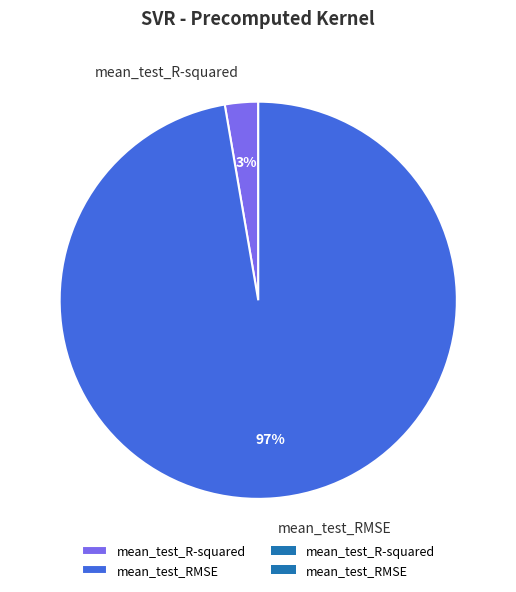

To the nearest percent, what is the combined percentage of mean_test_R-squared and mean_test_RMSE?

100%